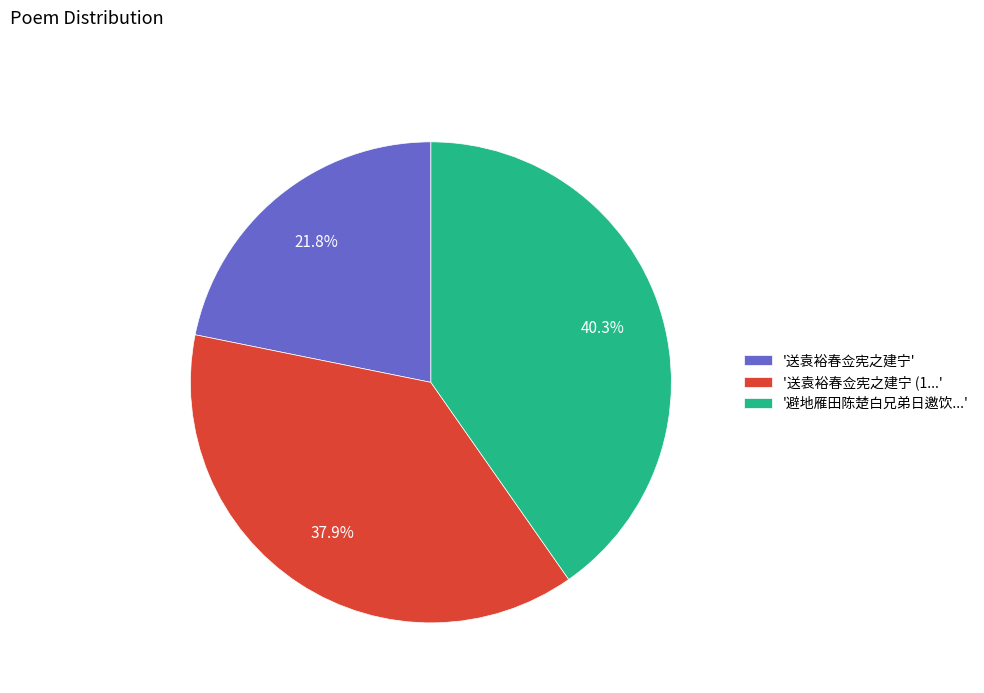

Does '避地雁田陈楚白兄弟日邀饮...' represent more than half of the total?

No